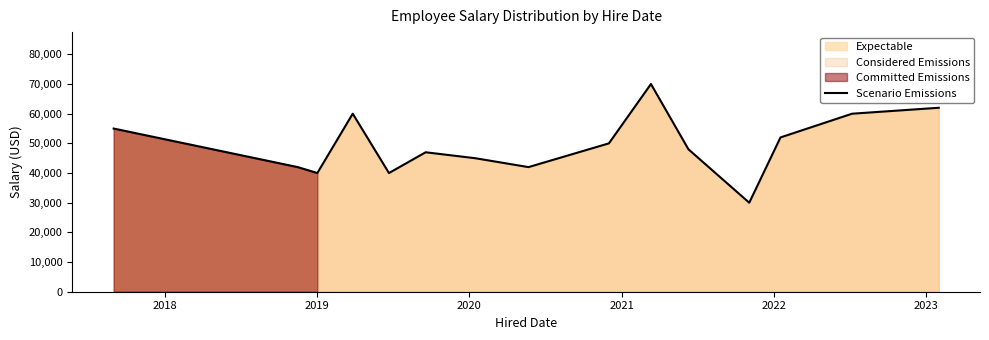

What is the minimum value for Scenario Emissions?

30000